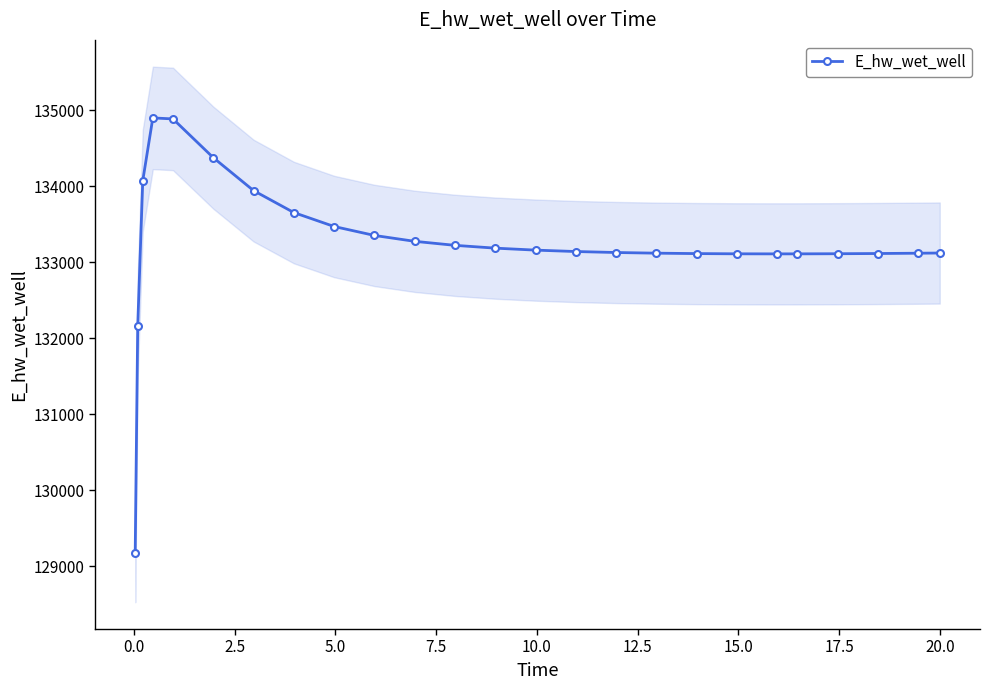

How many values in the E_hw_wet_well series exceed 133142?

13